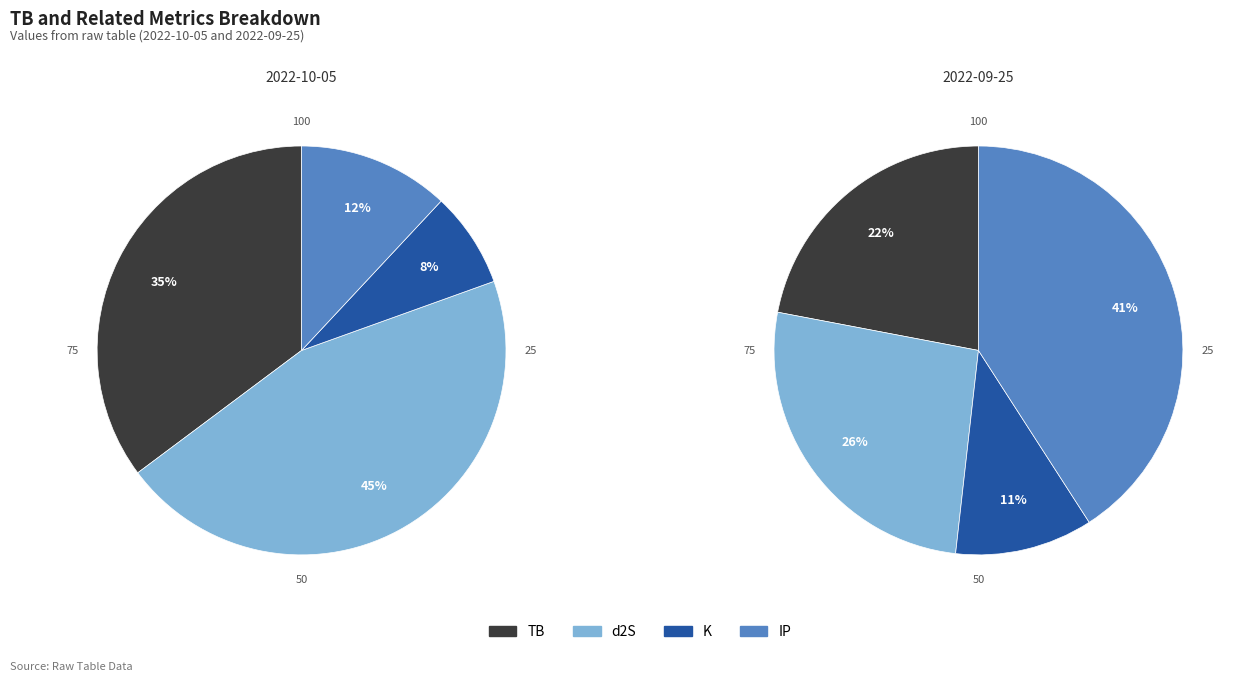

Do 2022-10-05 and 2022-09-25 together represent more than half of the pie?

Yes